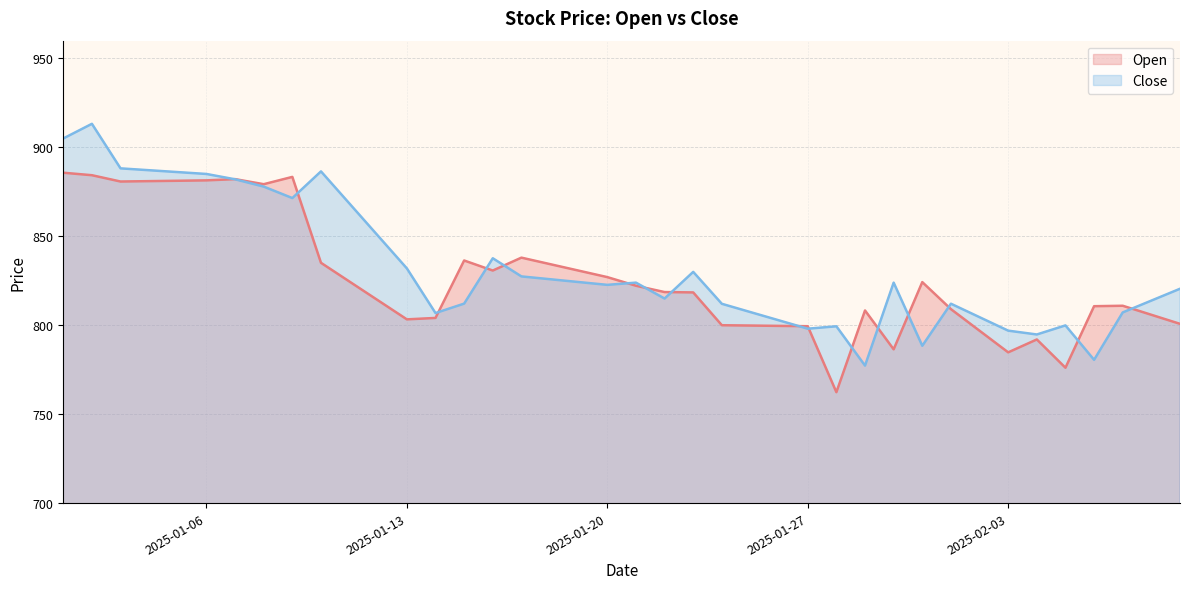

What is the spread (max minus min) of values at 2025-01-09?

11.9